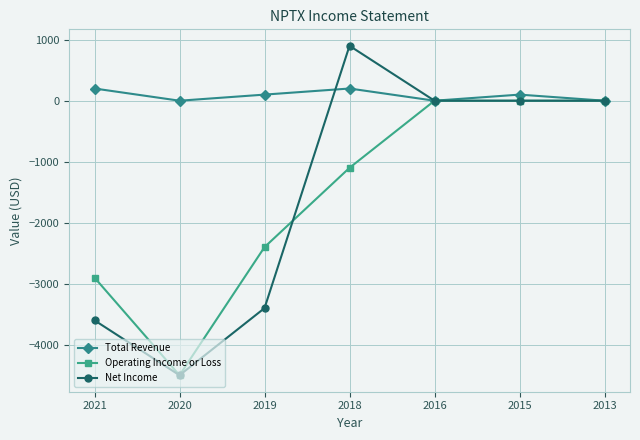

What are all the series names shown in the legend?

Total Revenue, Operating Income or Loss, Net Income